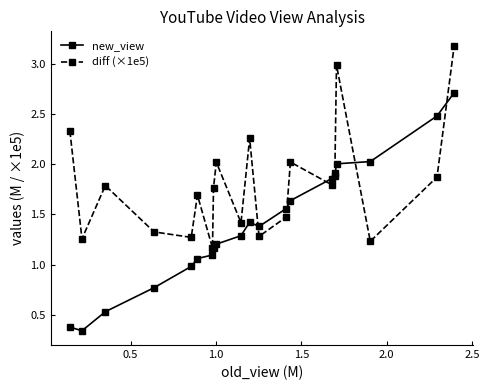

Is this an area chart (filled region under the line)?

No